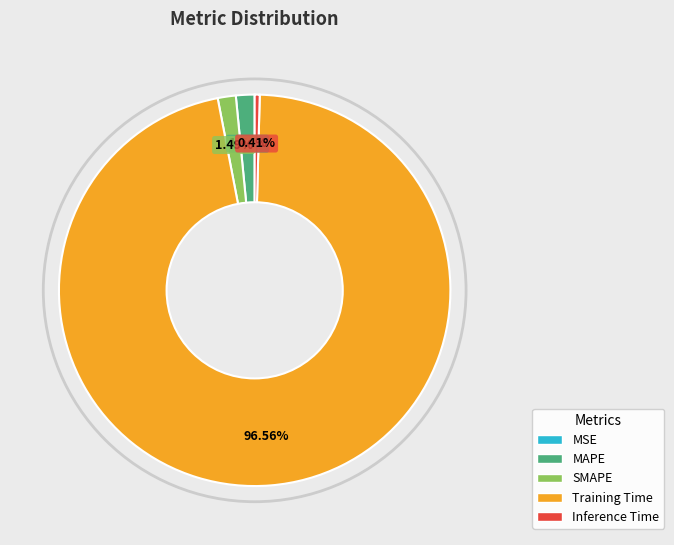

Does Training Time account for over 50% of the chart?

Yes